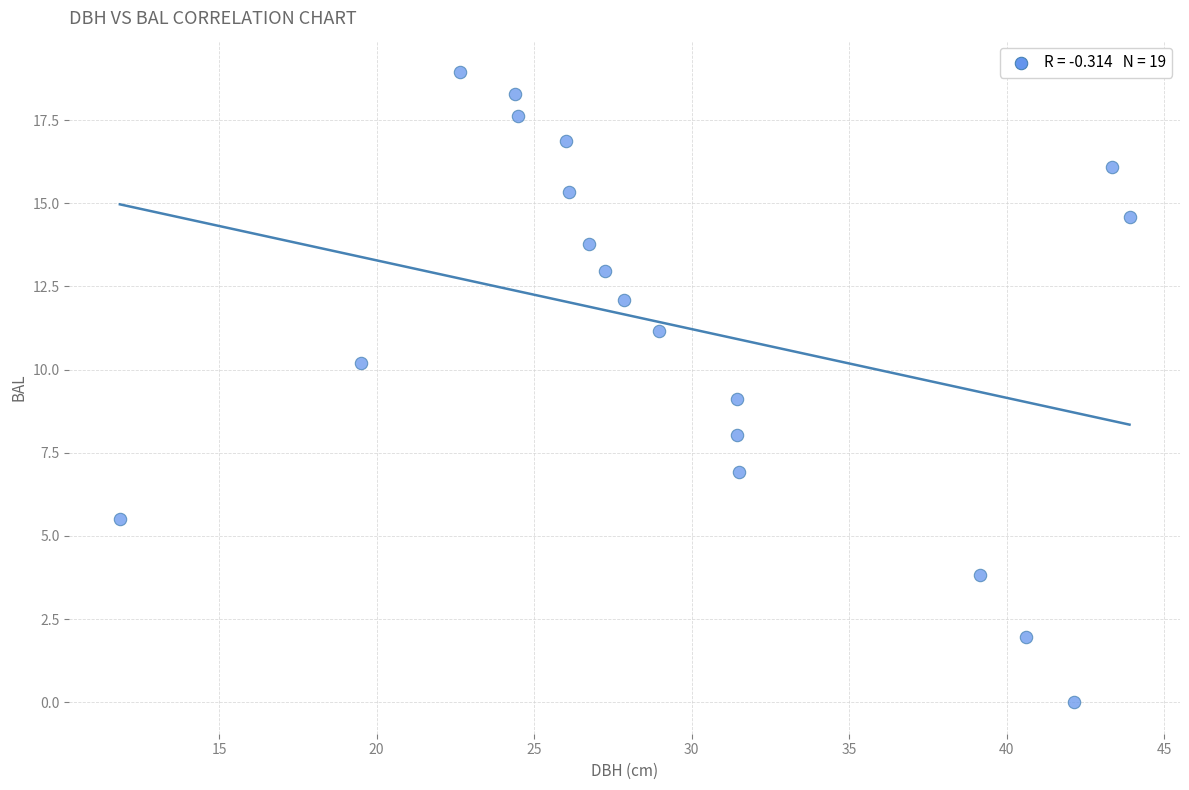

What is the range of X values (max minus min)?

32.0